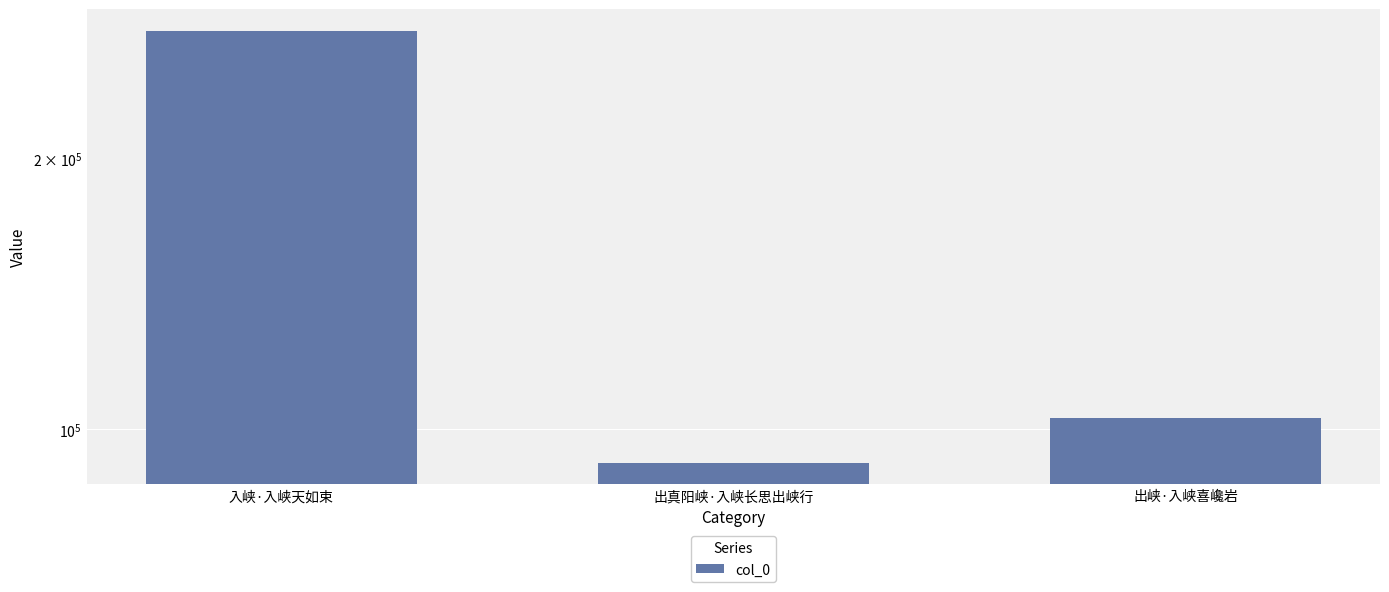

What is the label of the 3rd bar from the left?

出峡·入峡喜巉岩